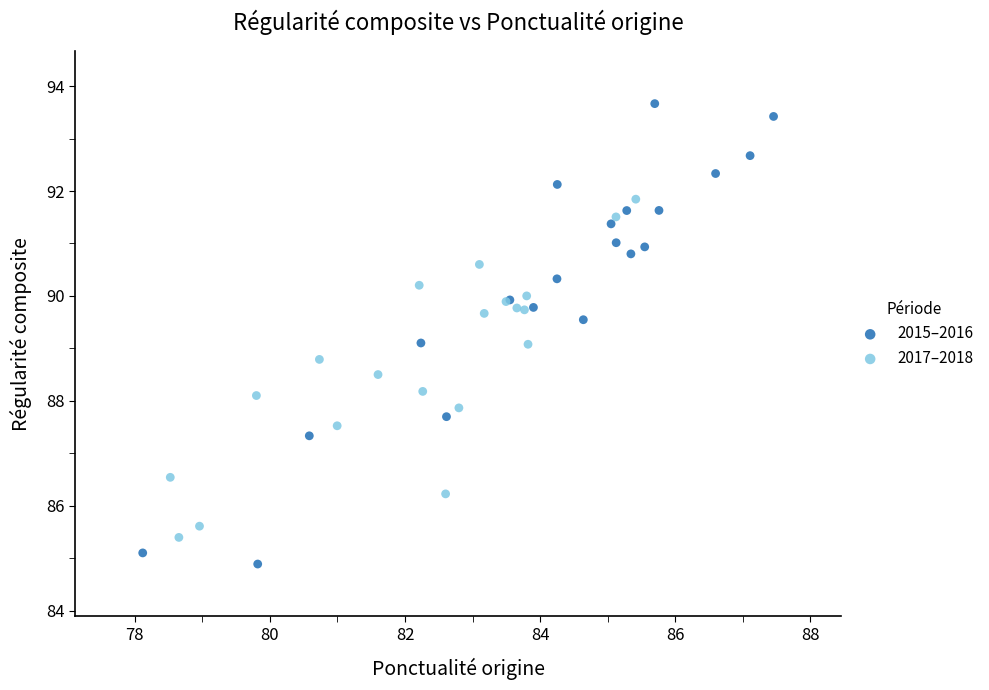

Which series reaches the minimum Y coordinate?

2015–2016